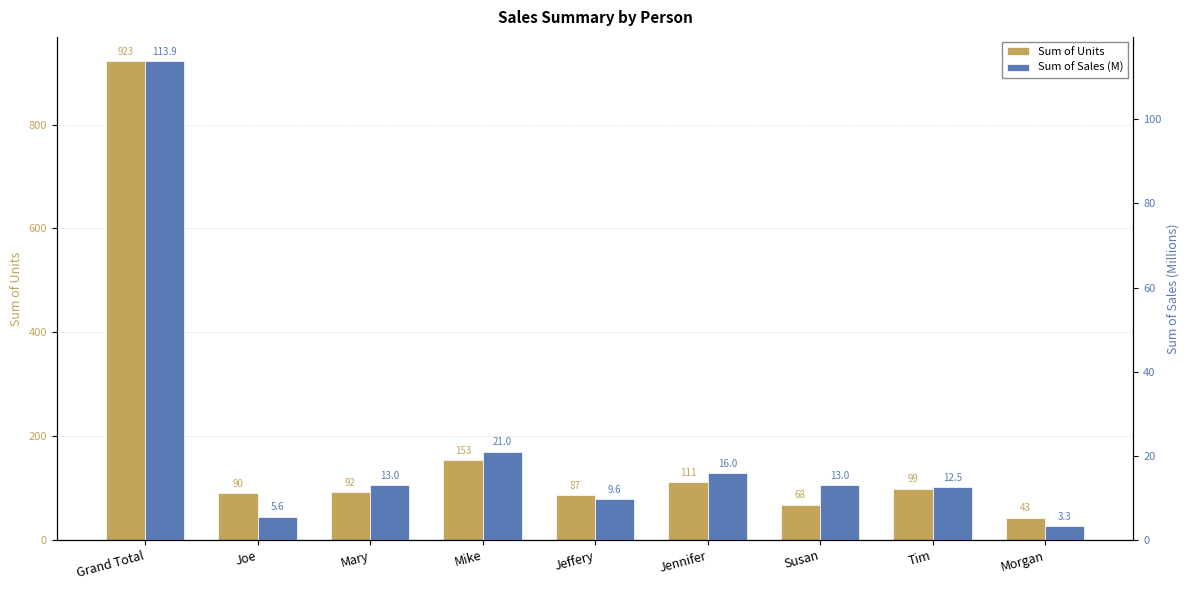

What position from the right is Tim?

2